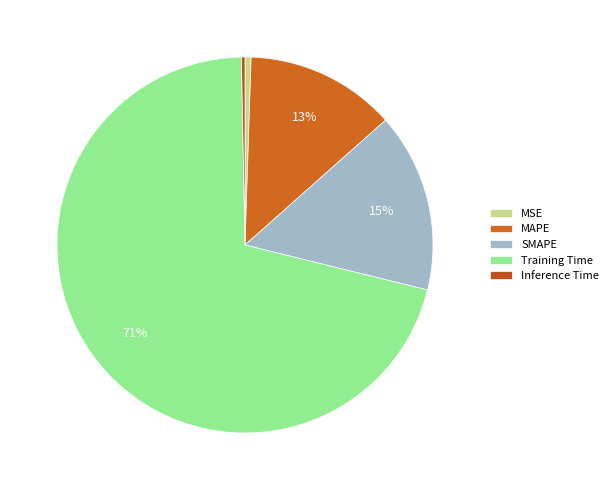

How many segments does this pie chart have?

5